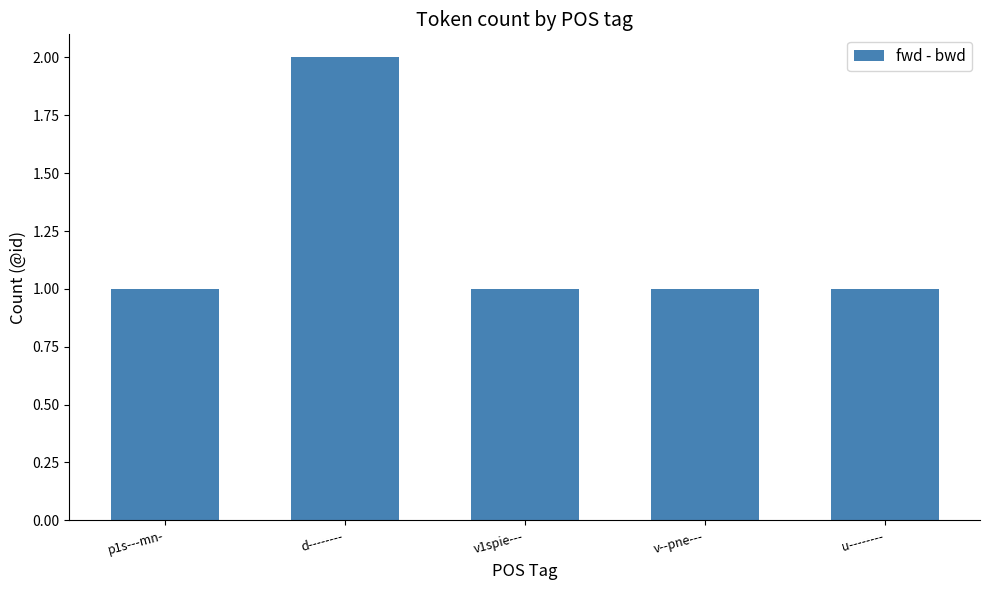

Count the values in the range 1 to 2.

5